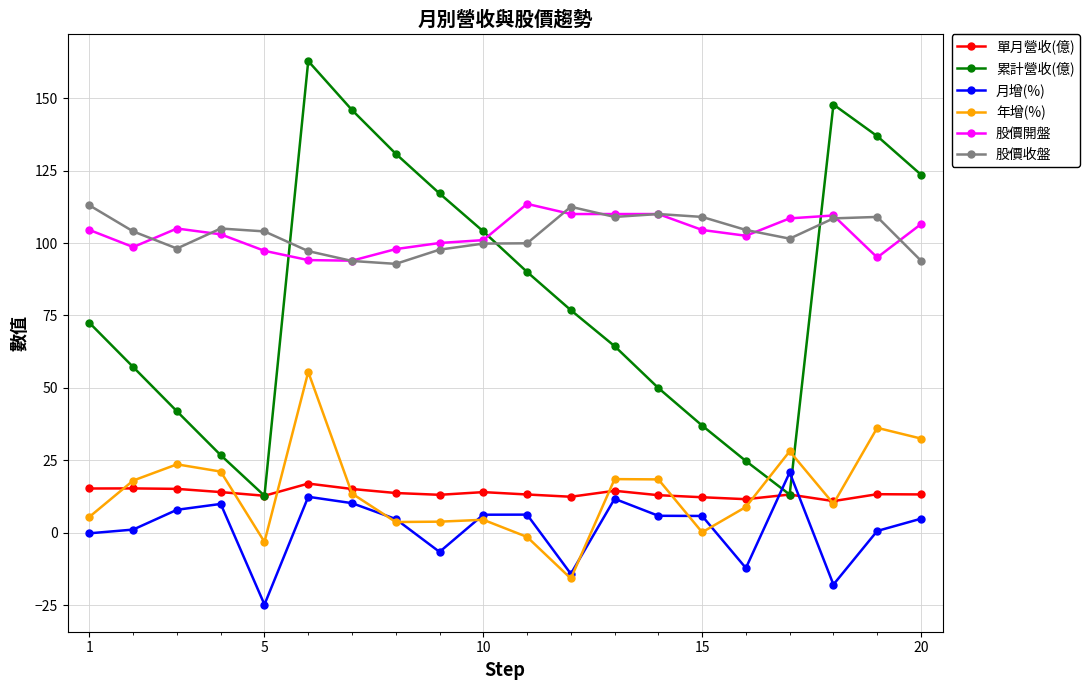

What are all the series names shown in the legend?

單月營收(億), 累計營收(億), 月增(%), 年增(%), 股價開盤, 股價收盤